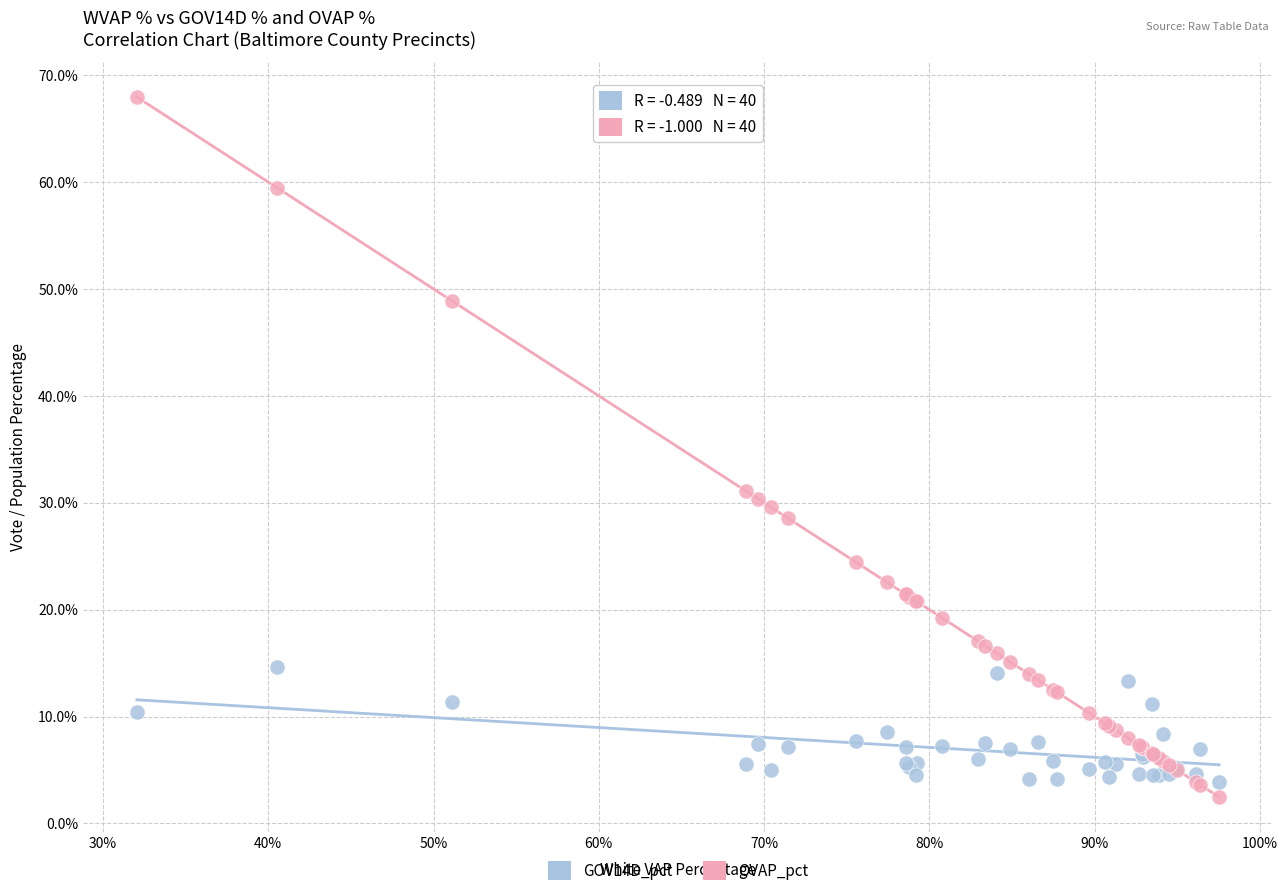

Which series reaches the maximum Y coordinate?

OVAP_pct